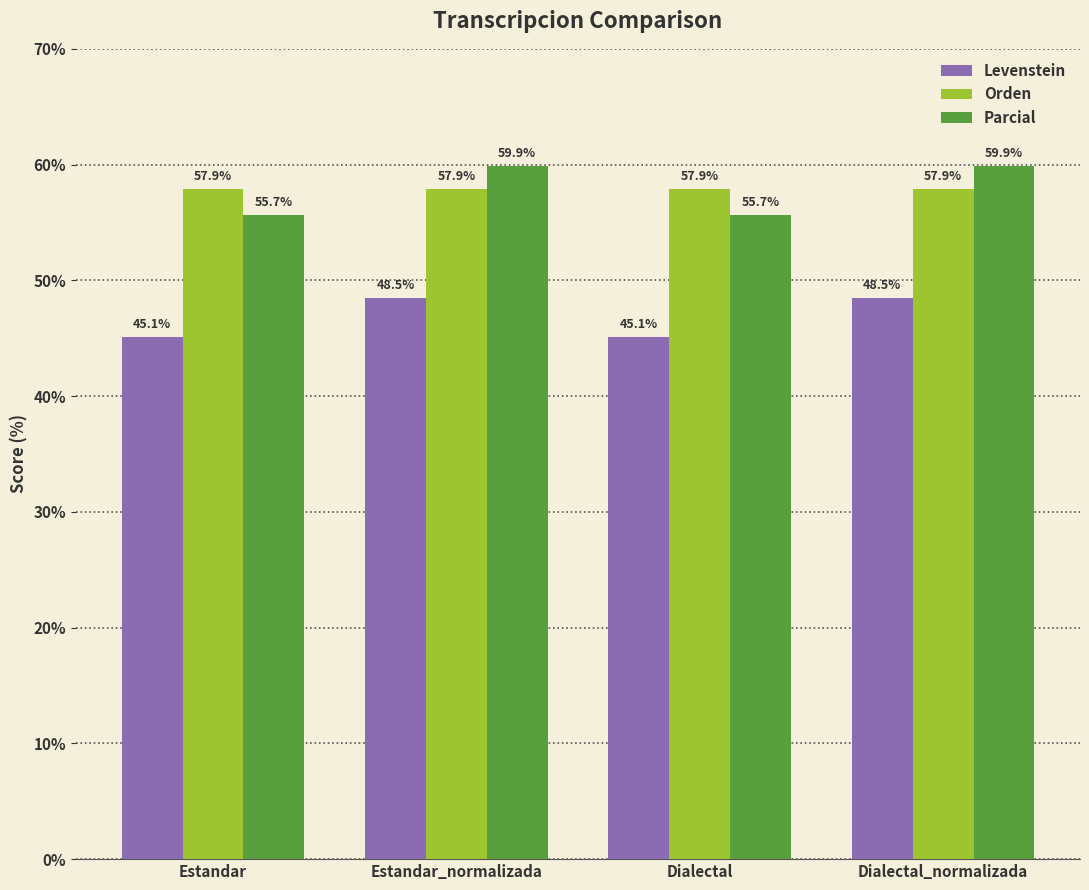

What is the value of the Orden bar at the 4th from the left?

57.9